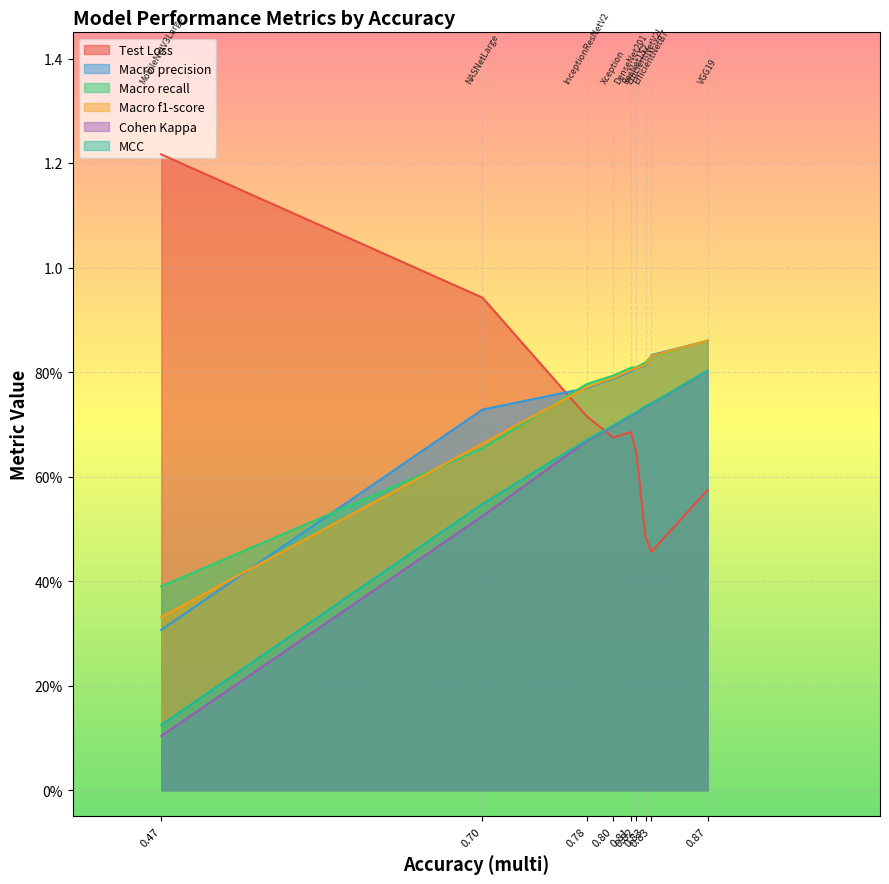

At which label does MCC reach its minimum?

MobileNetV3Large